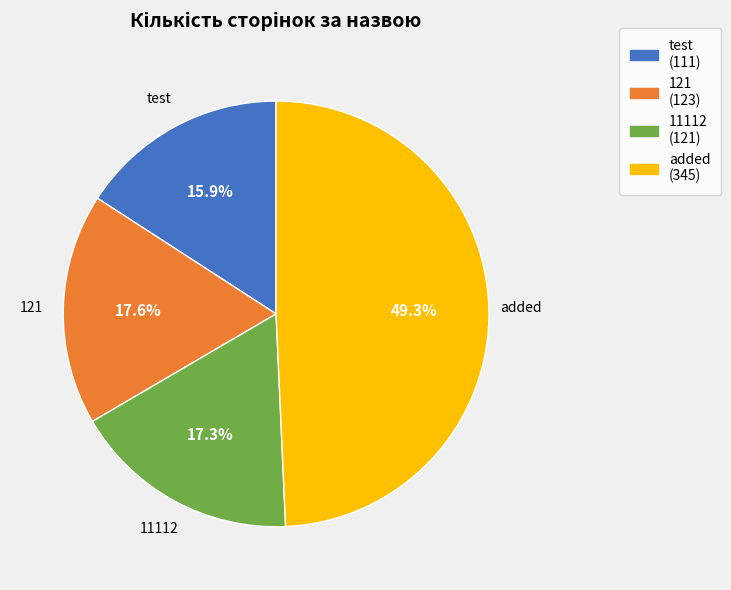

Which slice is the smallest?

test